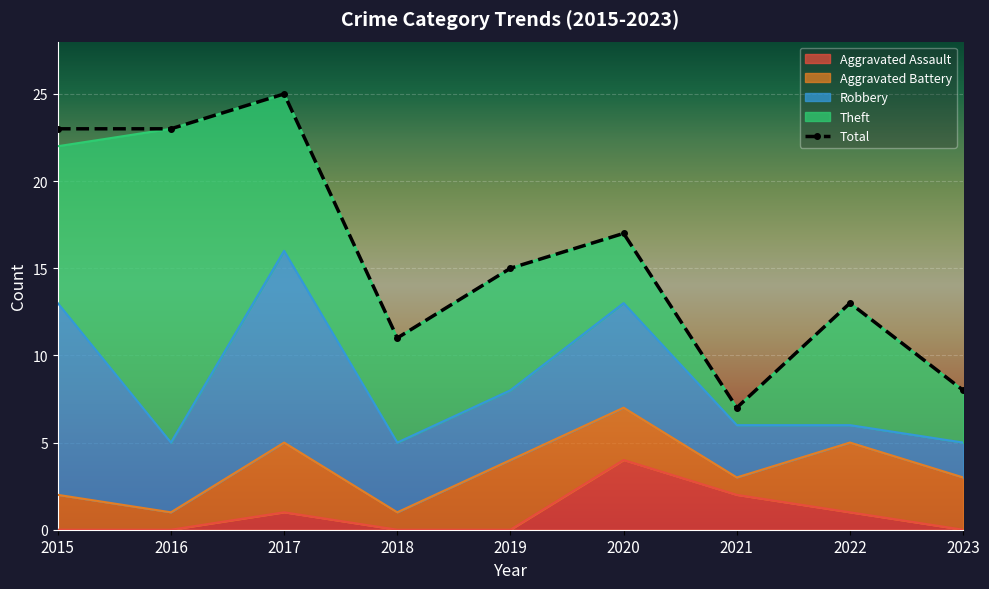

What is the sum of the values at 2021 and 2020?

24